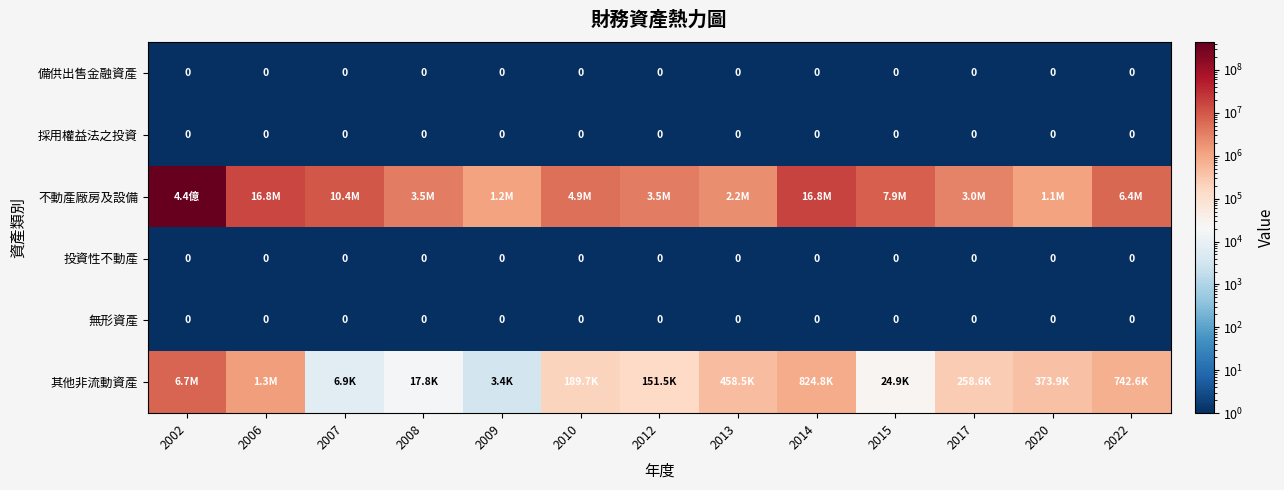

At which category is the sum across all series the highest?

2002